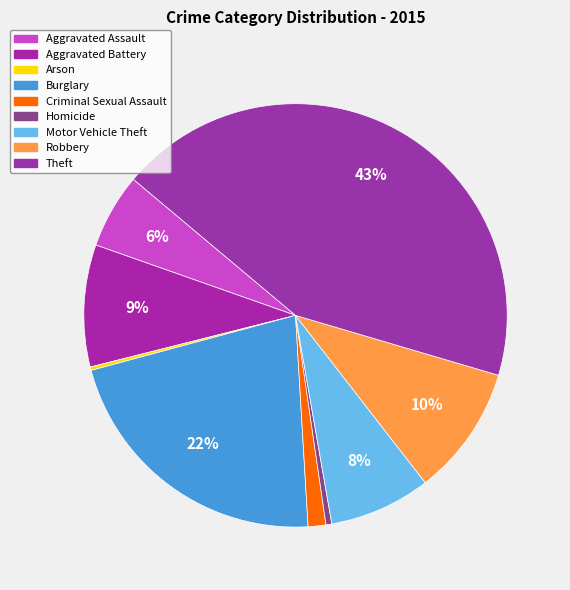

What percentage do Homicide and Robbery together represent?

10.4%